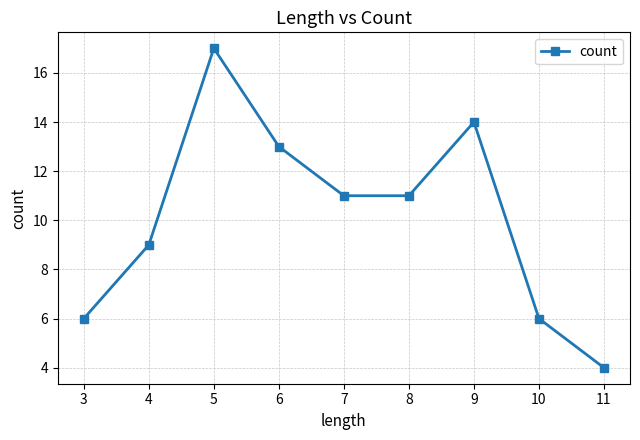

What is the value of the 2nd point from the left?

9